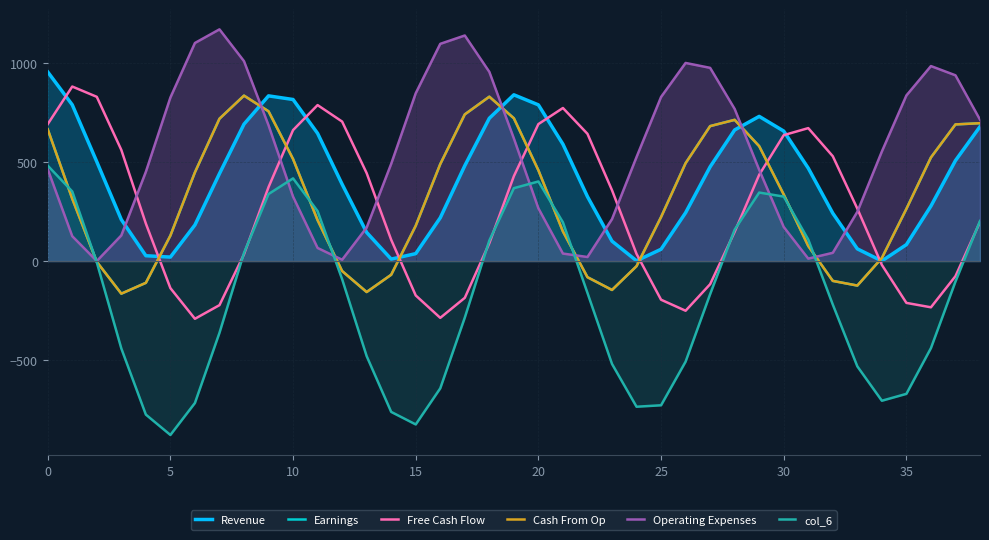

At how many categories does at least one series exceed -479?

39